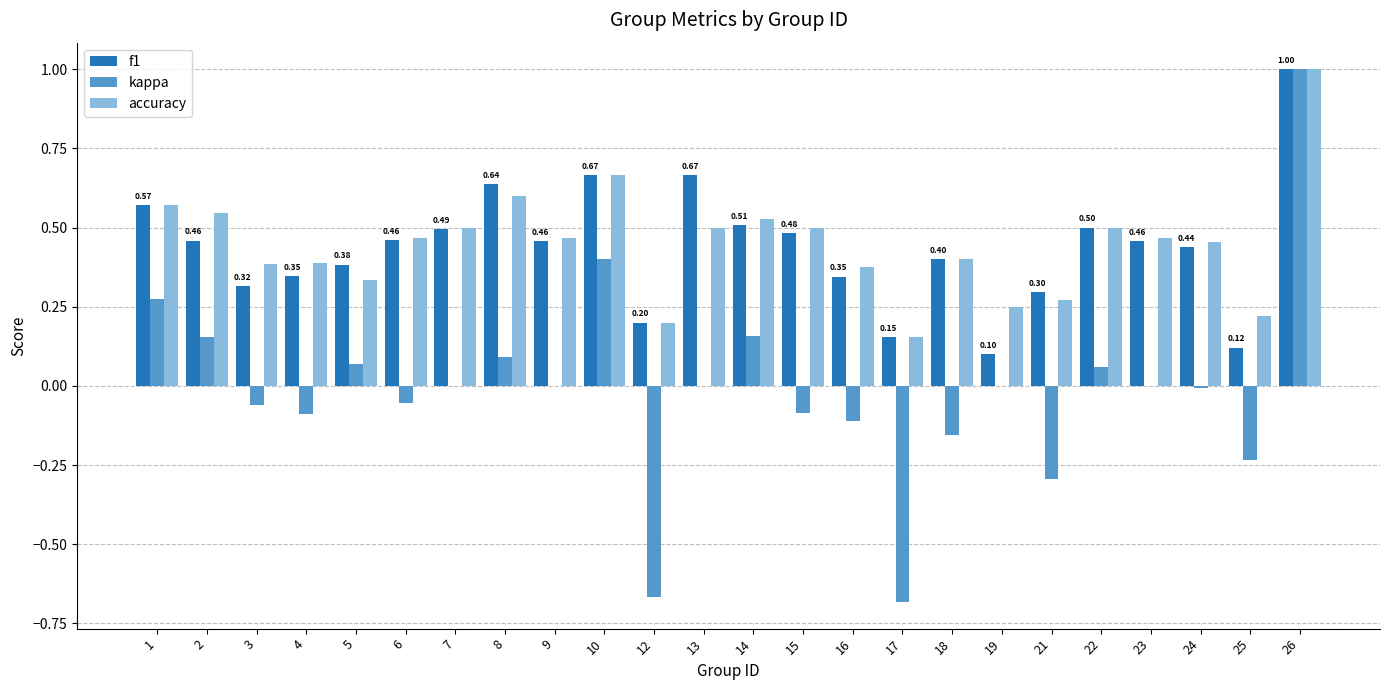

At which category is the sum across all series the highest?

26